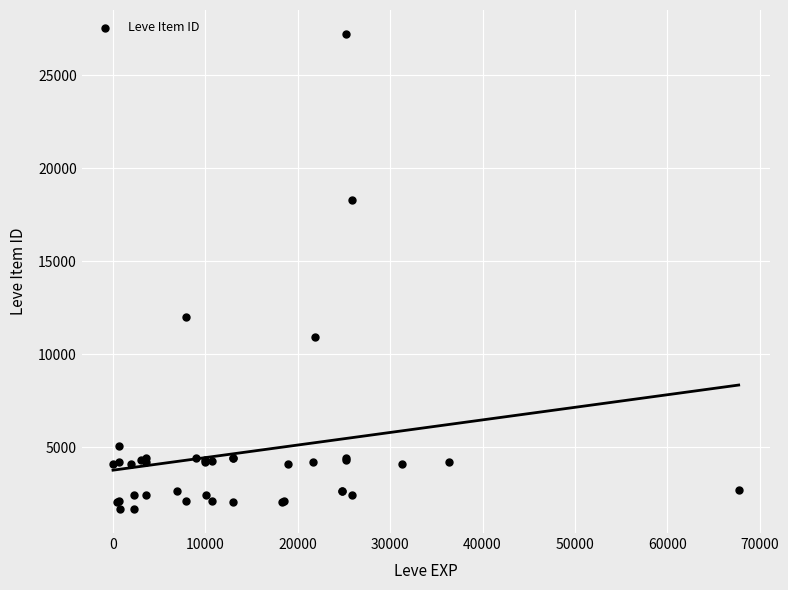

What Y value in the scatter plot is closest to 14448?

12018